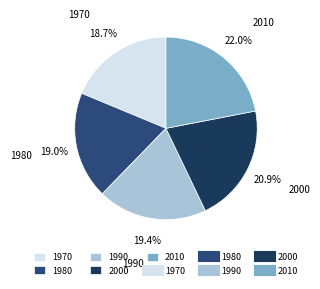

Is there a majority slice in this chart?

No